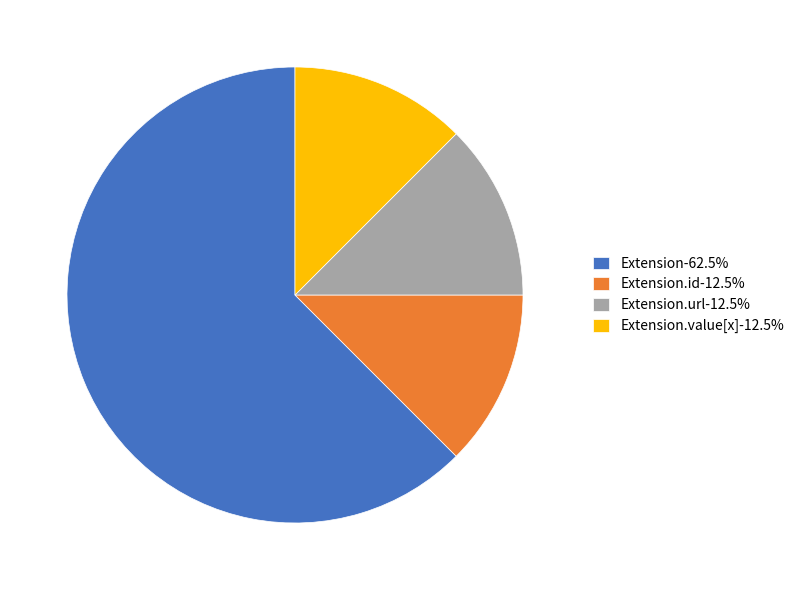

Do Extension.id-12.5% and Extension.value[x]-12.5% together represent more than half of the pie?

No